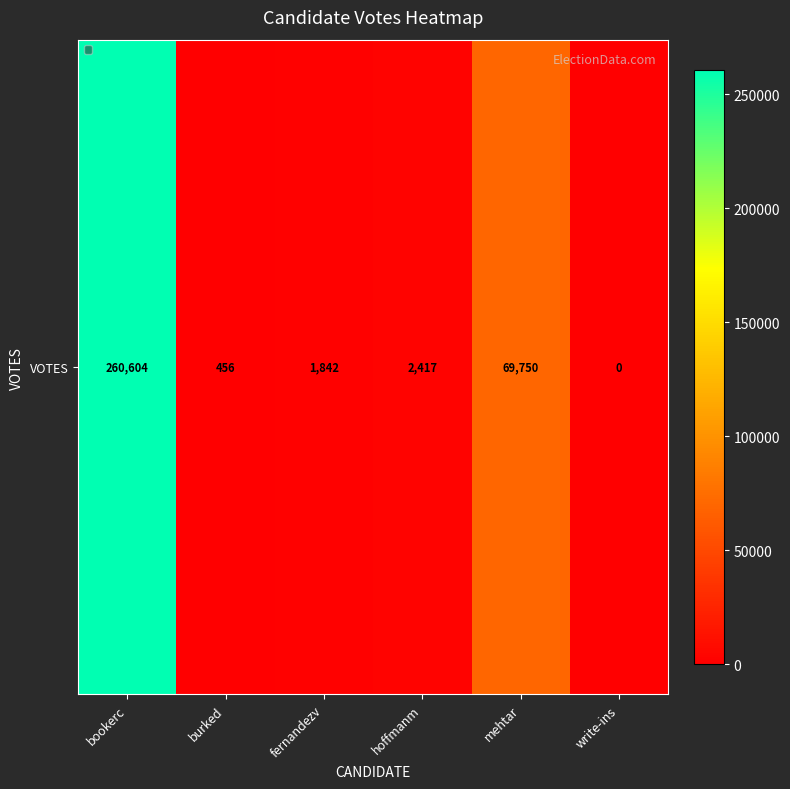

True or false: the data shows 260604 at bookerc.

True